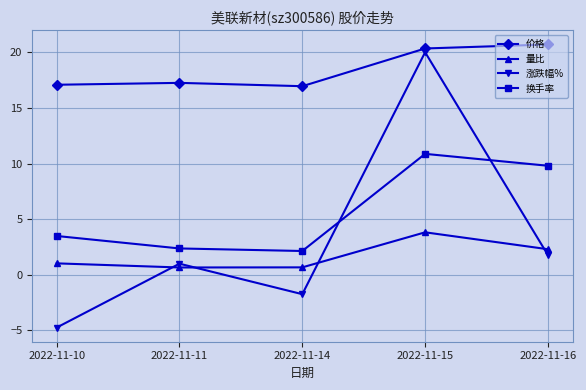

What is the average value of the 量比 series?

1.7